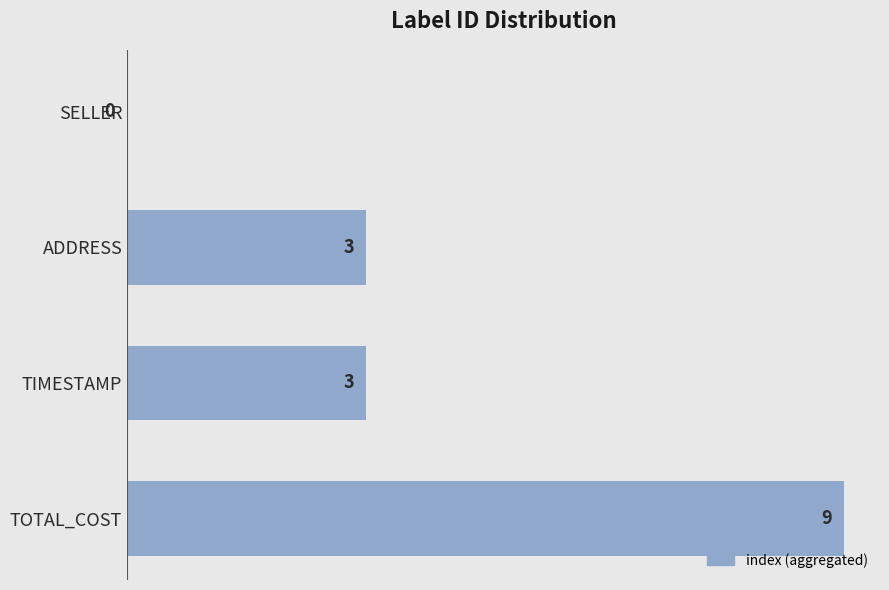

How many data points does each series have?

4